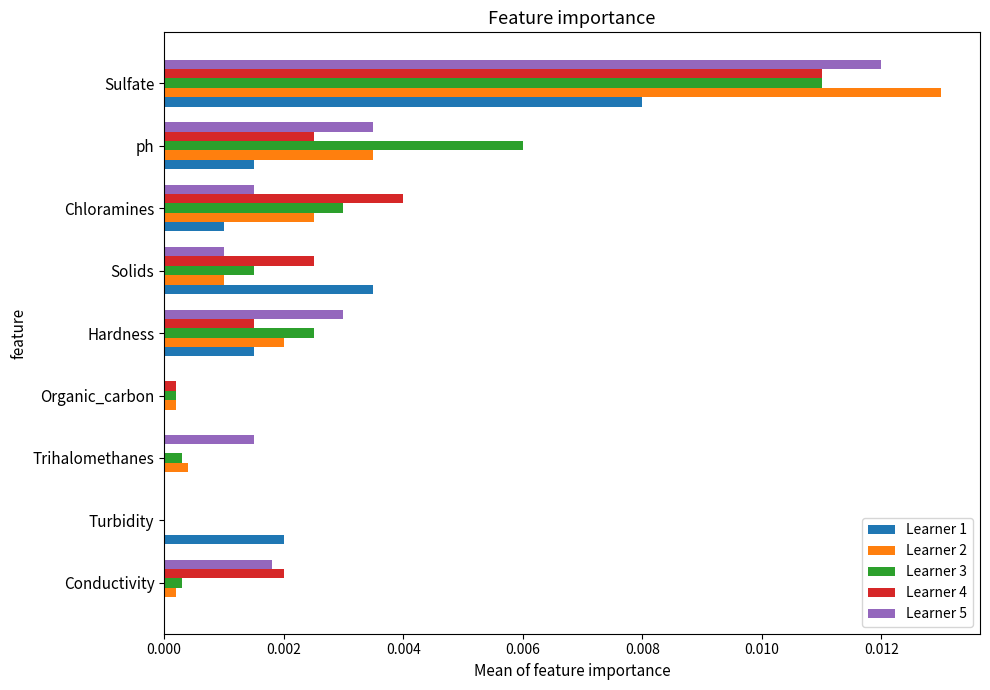

At which category is the sum across all series the highest?

Sulfate